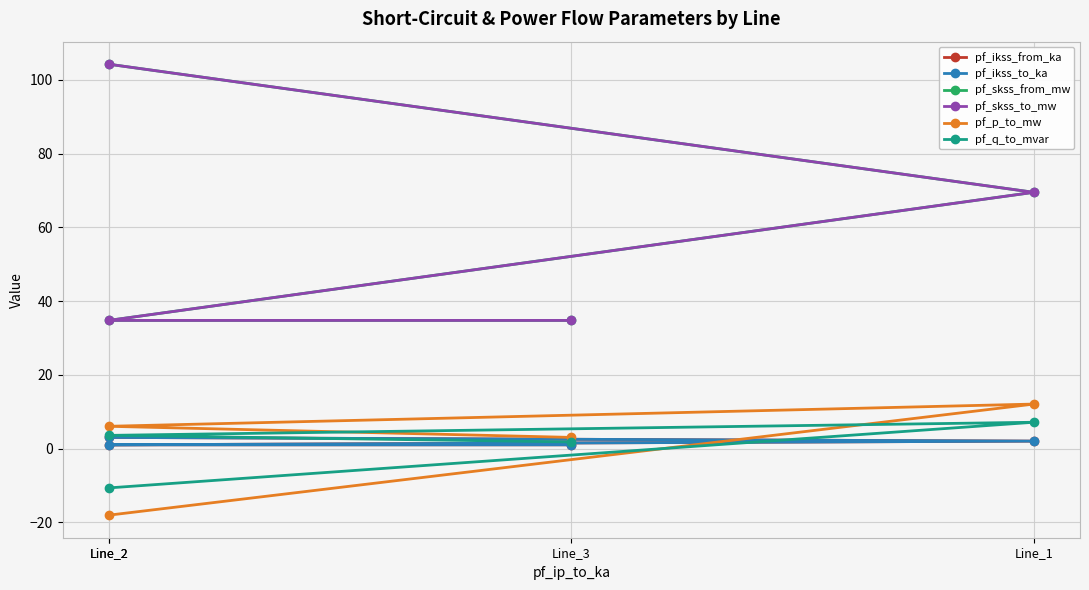

At which category does pf_ikss_from_ka reach its first local valley?

Line_2